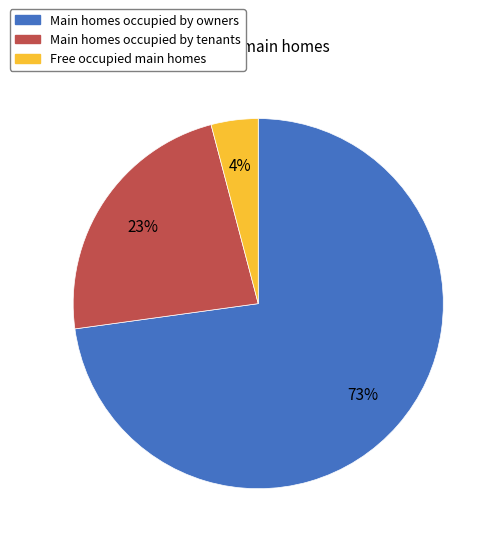

Does Main homes occupied by tenants account for over 50% of the chart?

No